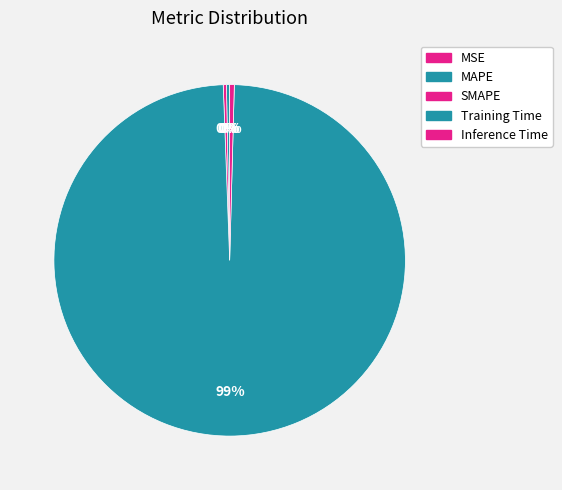

Which slice represents more than half of the pie?

Training Time